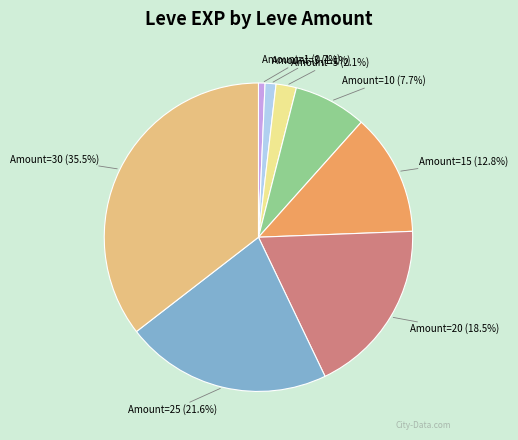

Is there any slice that represents more than half of the pie?

No